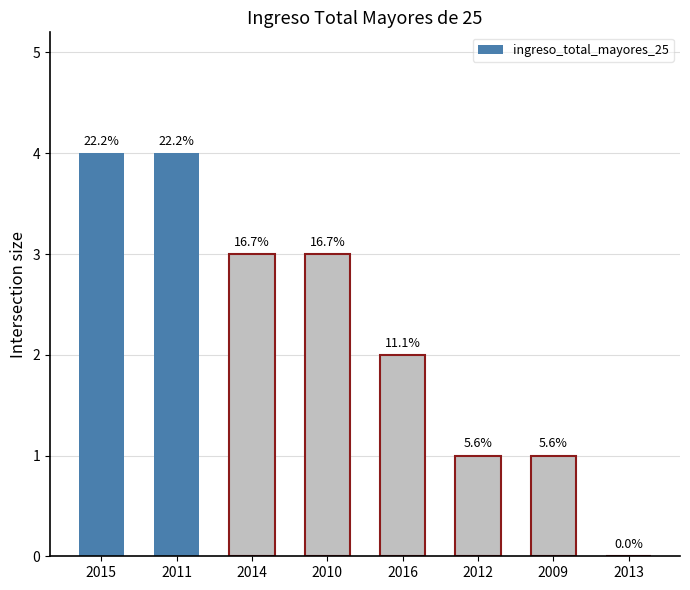

How many data points does each series have?

8